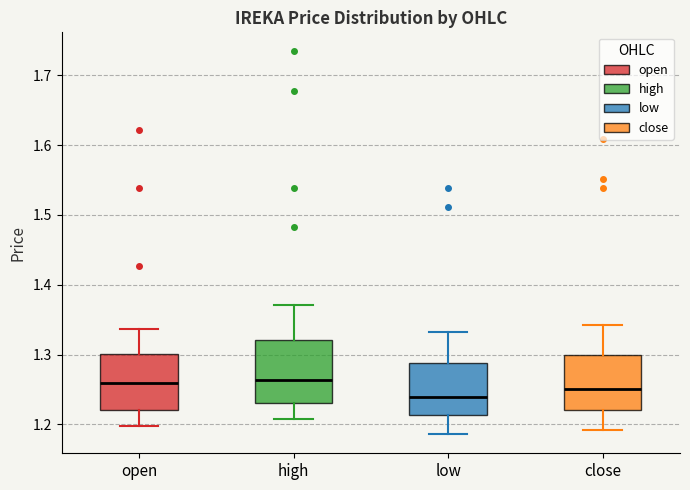

Reading left to right, transcribe this box plot: for each box, give where its median line is, the range the box spans, and where its two whiskers end, as read against the y-axis. The values are not printed on the chart, so give them approximately, as read against the axis.

open: median 1.26, box 1.22 to 1.30, whiskers 1.20 to 1.34
high: median 1.26, box 1.23 to 1.32, whiskers 1.21 to 1.37
low: median 1.24, box 1.21 to 1.29, whiskers 1.19 to 1.33
close: median 1.25, box 1.22 to 1.30, whiskers 1.19 to 1.34